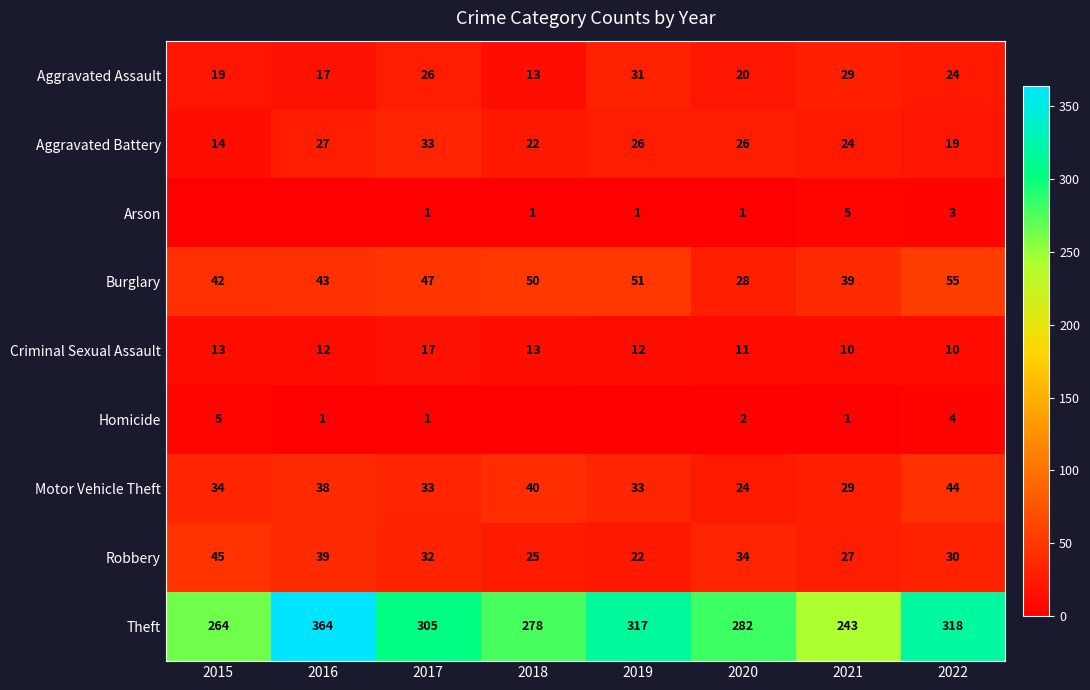

At which category does the chart reach its minimum across all series?

2015